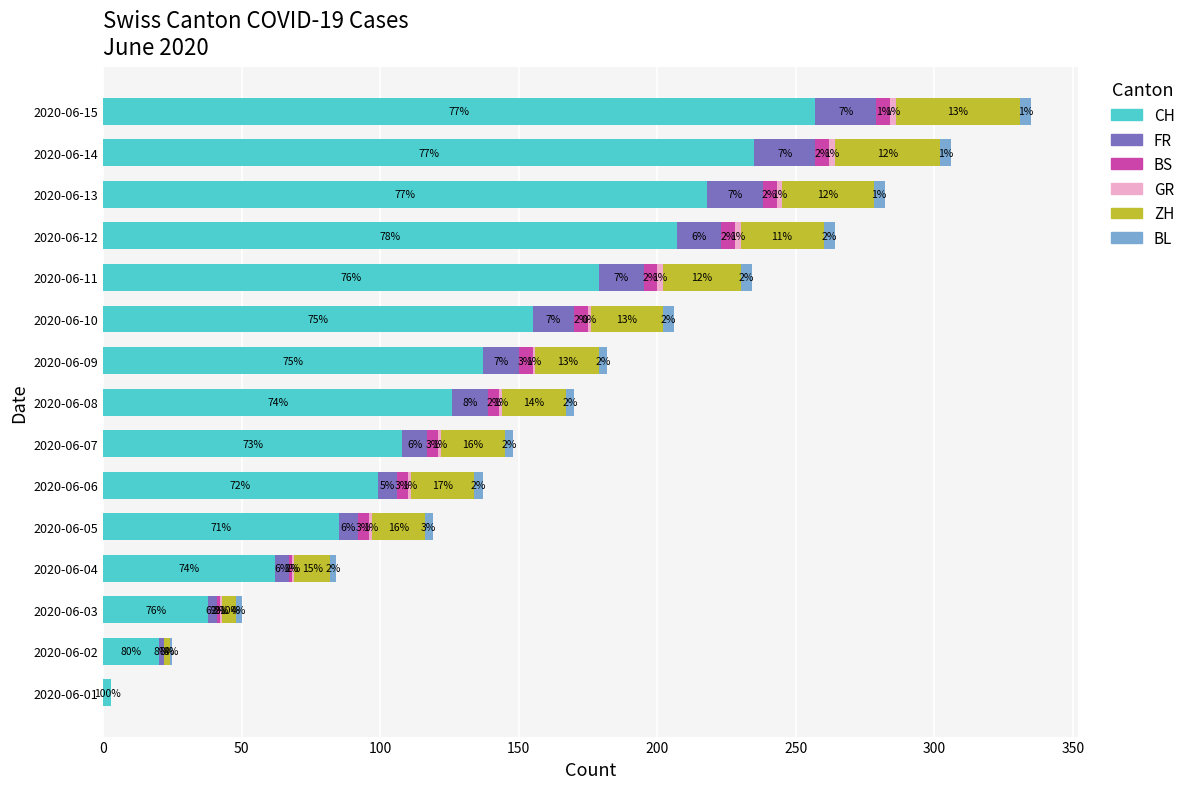

At which label is CH closest to 130?

2020-06-08